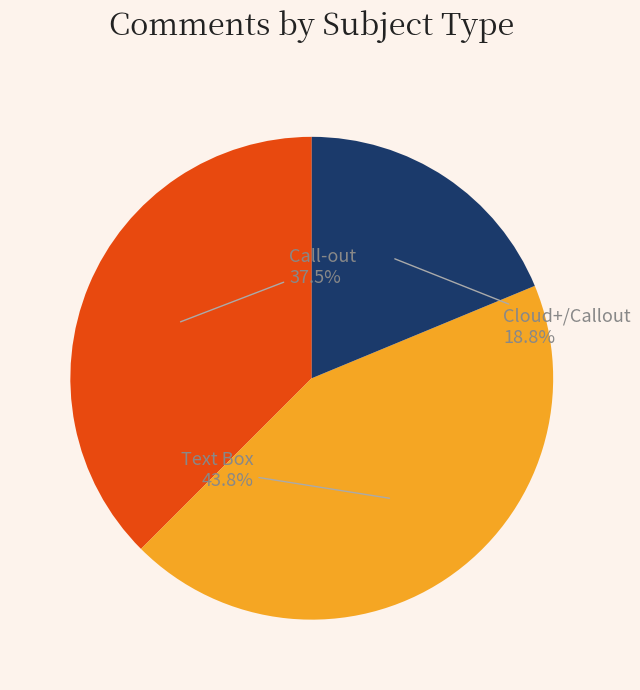

Rank the categories by value from highest to lowest.

Text Box, Call-out, Cloud+/Callout